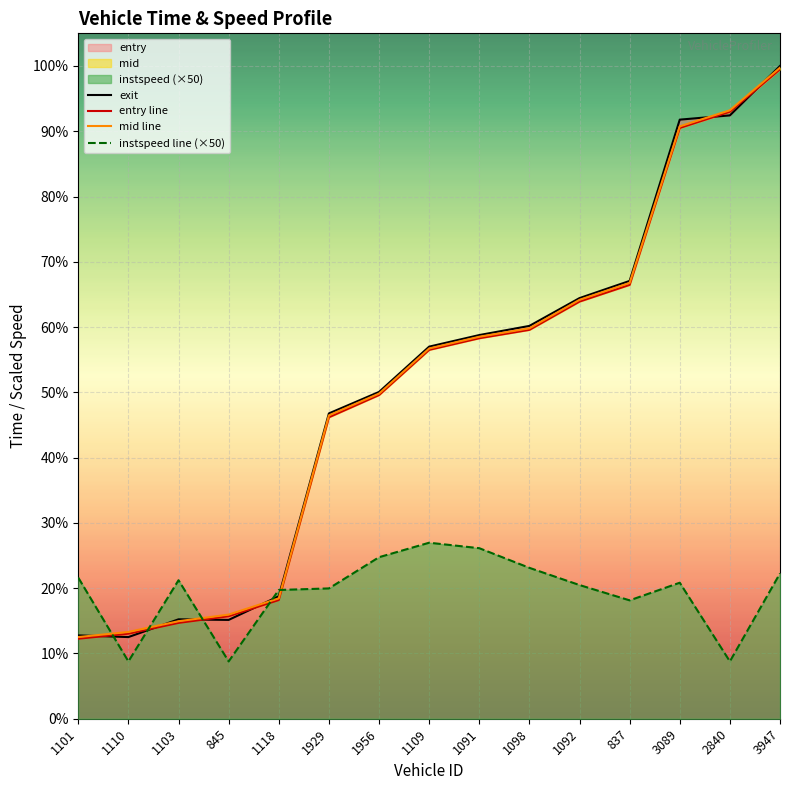

At which label does instspeed line (×50) first exceed 593?

1101